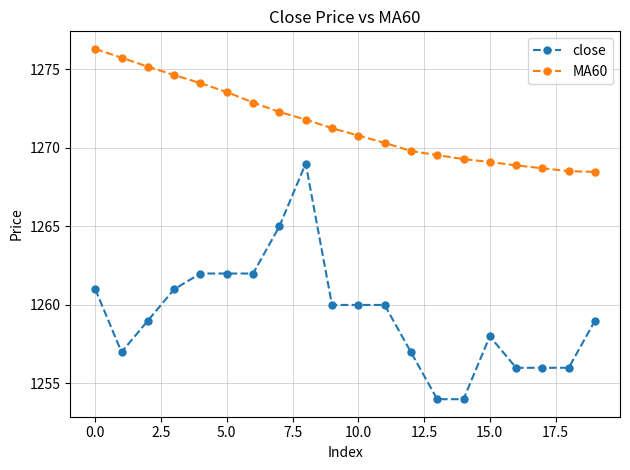

Which series has the widest spread of values?

close